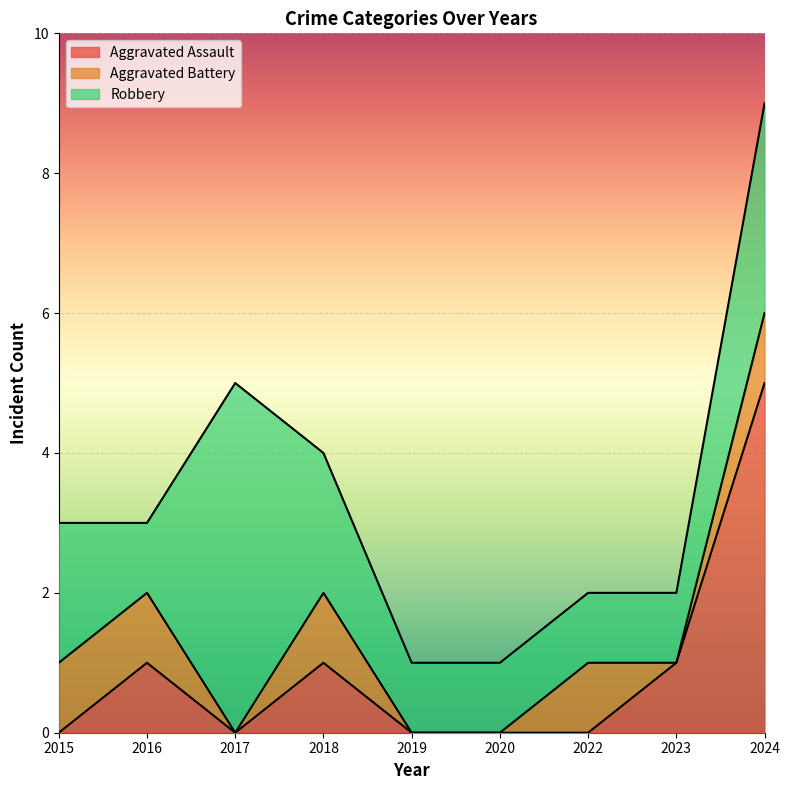

At which category does the chart reach its peak across all series?

2024